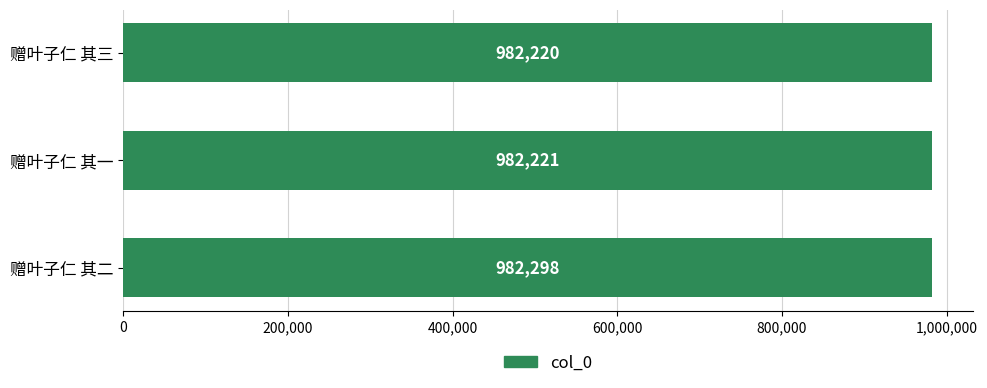

Reading bottom to top, extract all data points from this chart.

982298	982221	982220